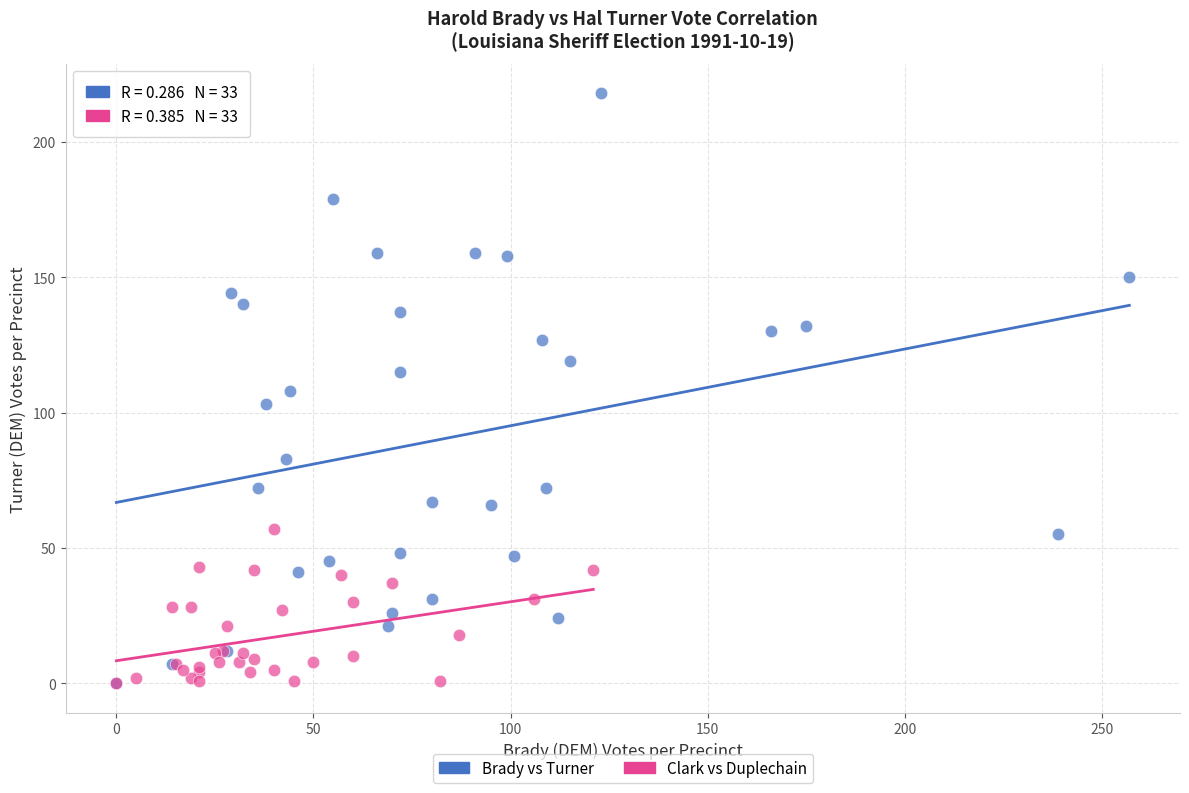

Which series has the largest Y range (max minus min)?

Brady vs Turner